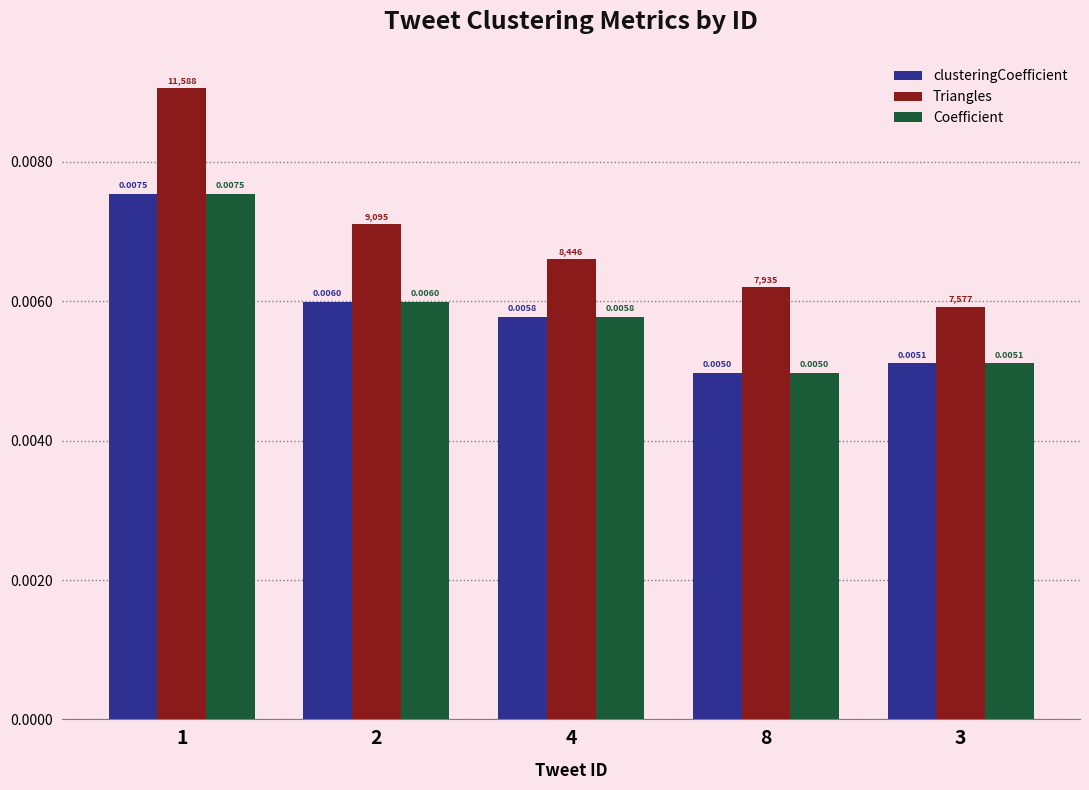

Rank the categories by Coefficient value from highest to lowest.

1, 2, 4, 3, 8